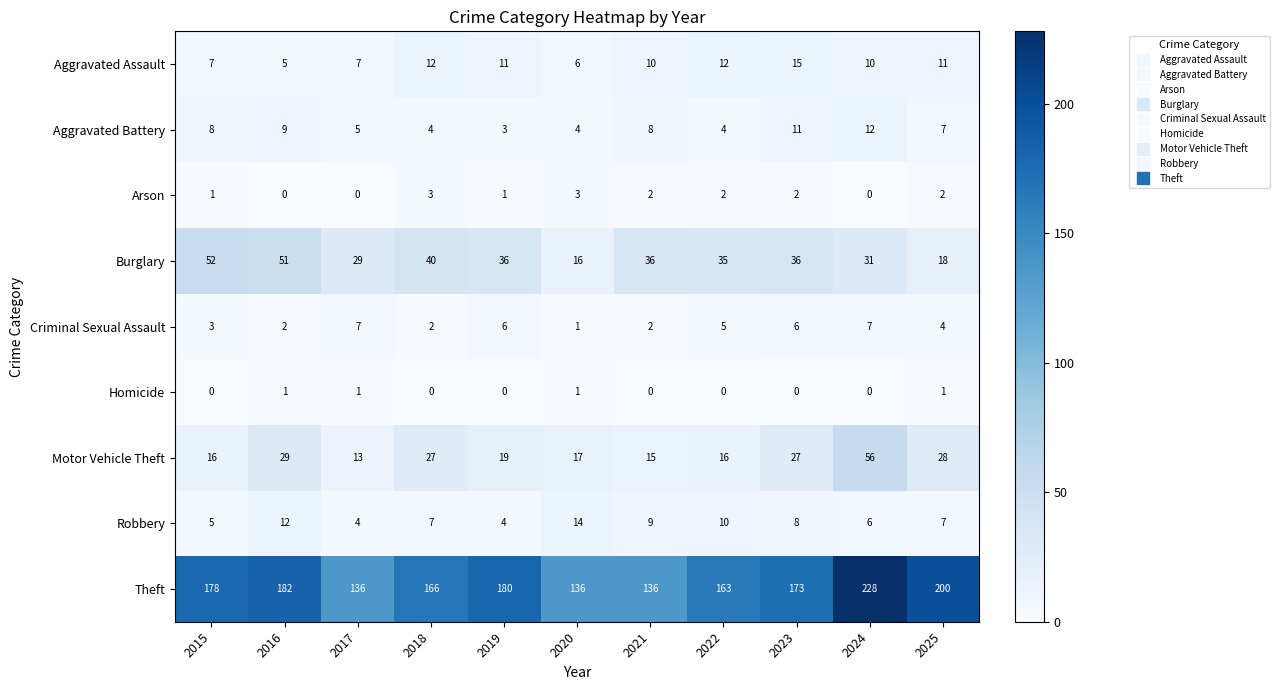

At how many categories does at least one series exceed 118?

11